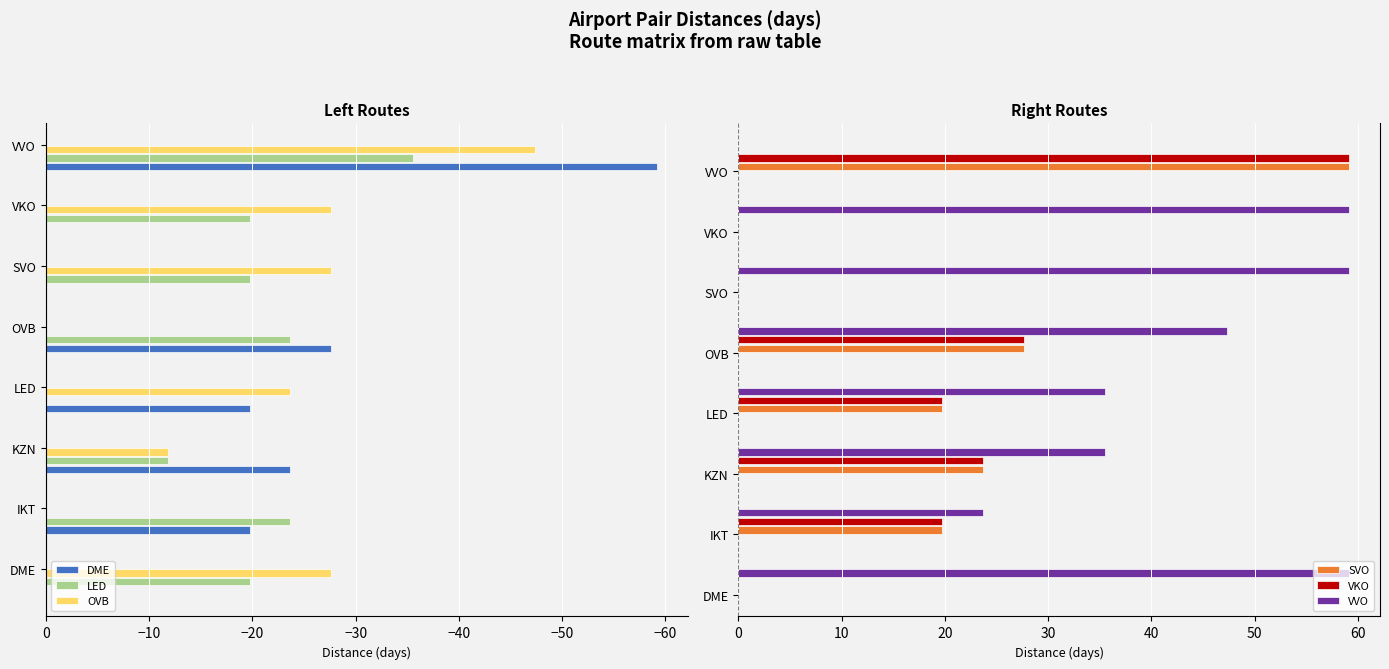

Which series has the widest spread of values?

DME